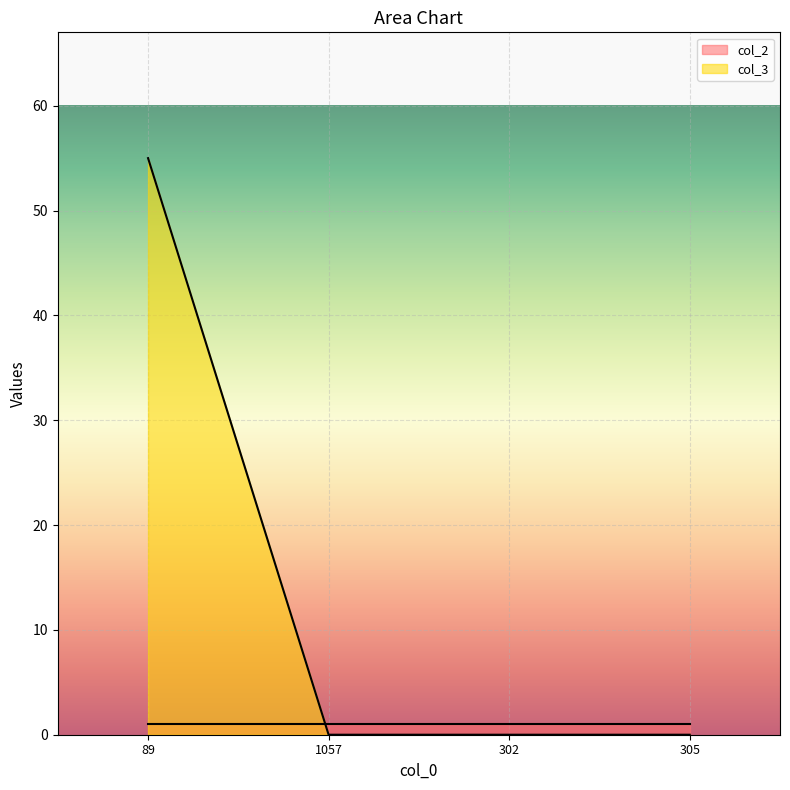

How many distinct data groups are displayed?

2